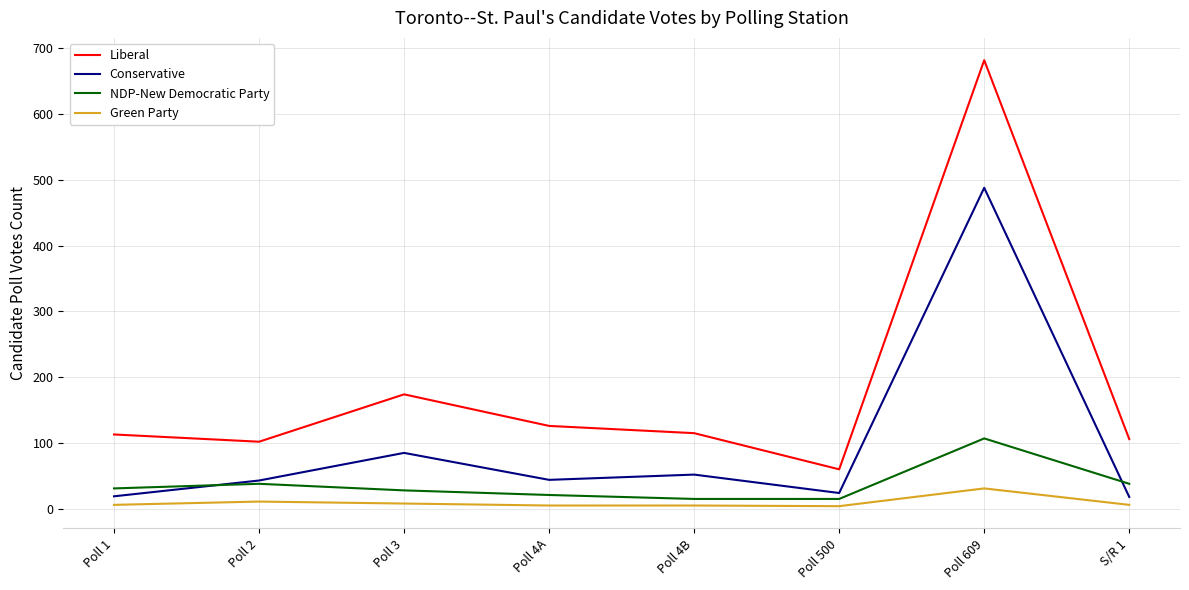

Which series has the widest spread of values?

Liberal